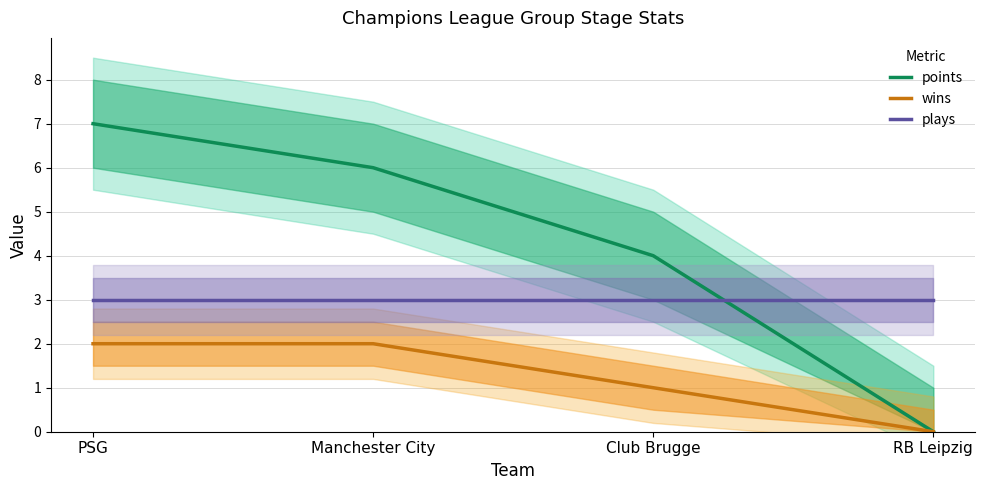

What is the label of the 2nd point from the right?

Club Brugge